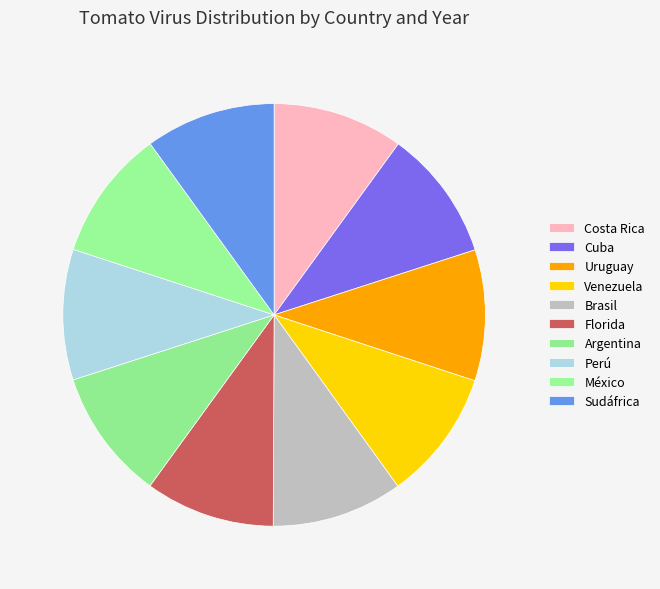

Is the sum of Florida and Costa Rica greater than half?

No